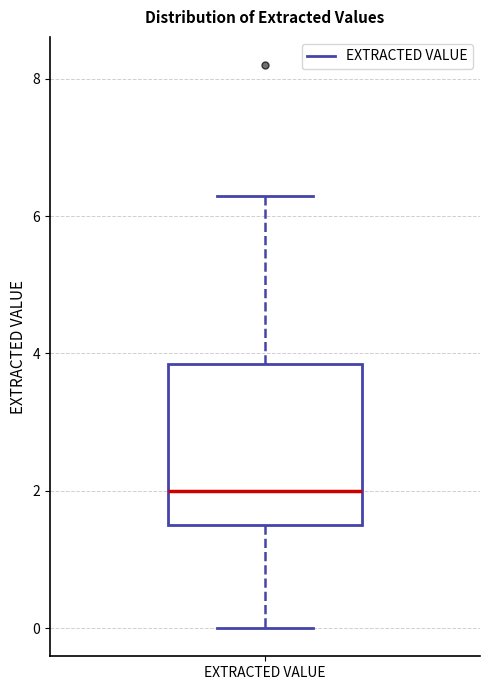

Read this box plot against the y-axis: the position of the median line, the range covered by the box, and the ends of both whiskers. The values are not printed on the chart, so give them approximately, as read against the axis.

median 2.0, box 1.6 to 3.8, whiskers 0.0 to 6.4